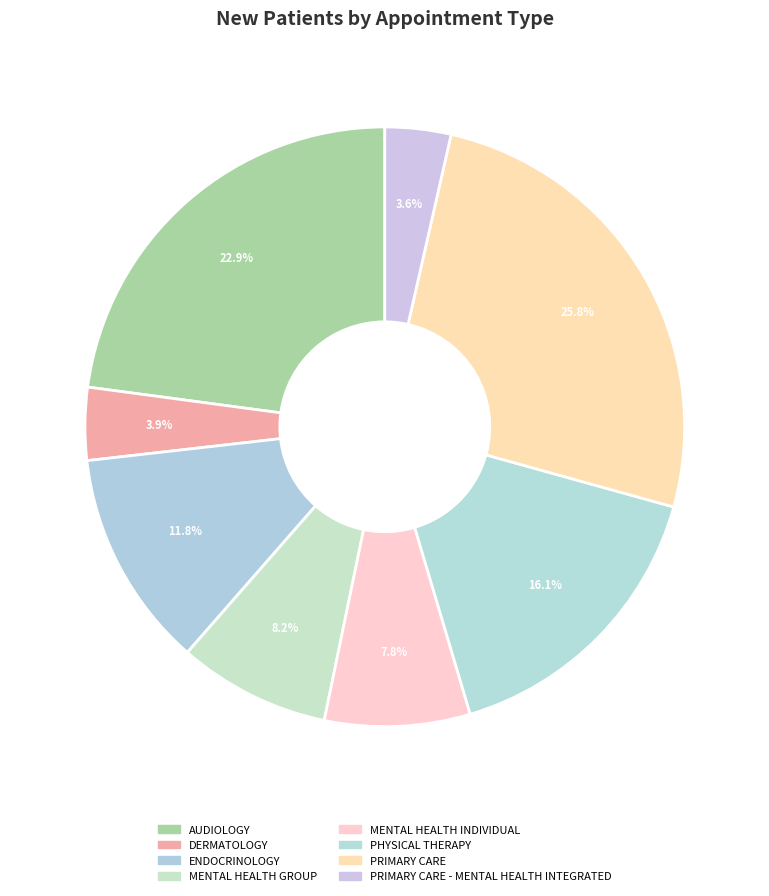

Rank the categories by value from highest to lowest.

PRIMARY CARE, AUDIOLOGY, PHYSICAL THERAPY, ENDOCRINOLOGY, MENTAL HEALTH GROUP, MENTAL HEALTH INDIVIDUAL, DERMATOLOGY, PRIMARY CARE - MENTAL HEALTH INTEGRATED